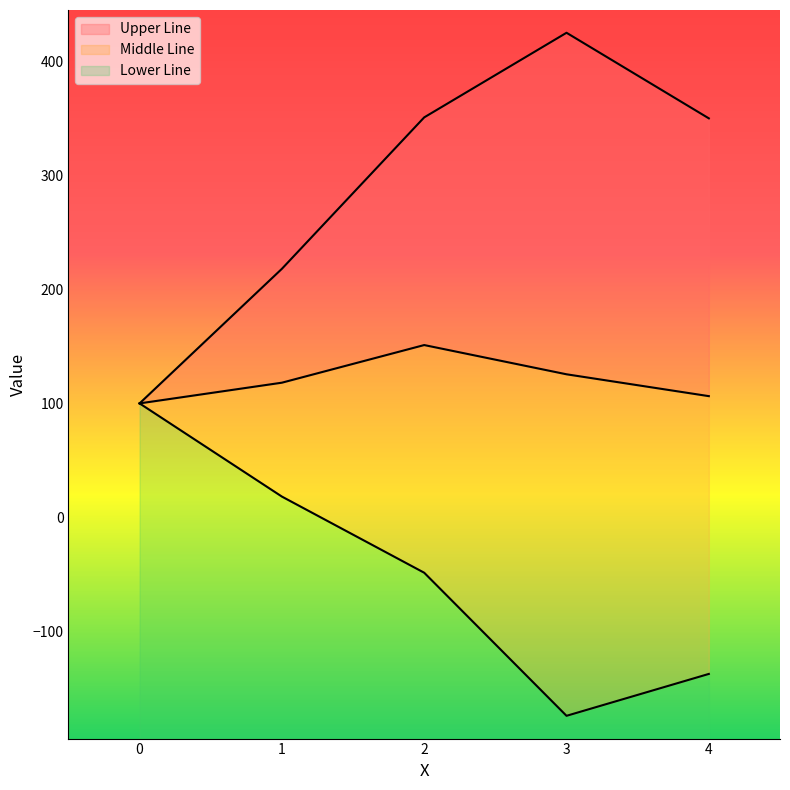

What are all the series names shown in the legend?

Upper Line, Middle Line, Lower Line